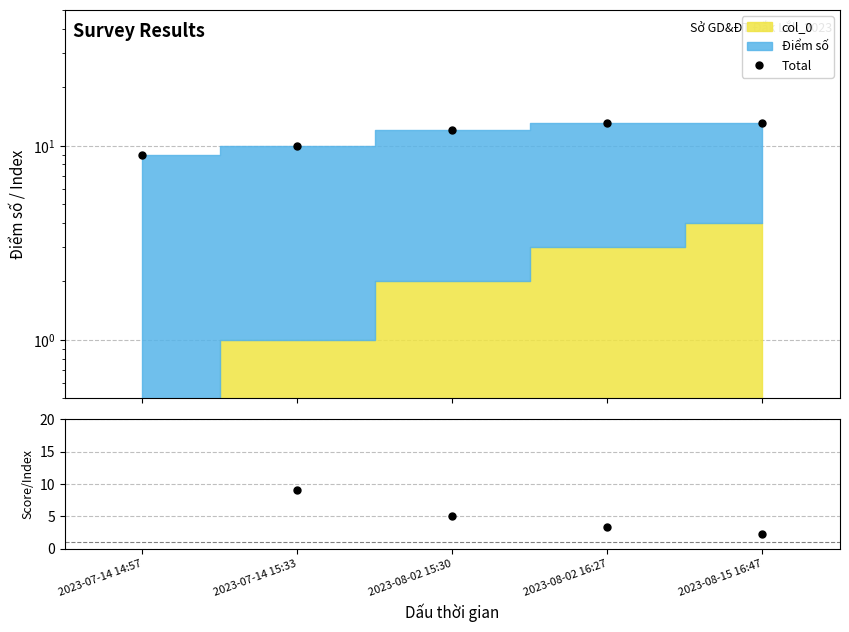

Rank the categories by Total value from highest to lowest.

2023-08-02 16:27, 2023-08-15 16:47, 2023-08-02 15:30, 2023-07-14 15:33, 2023-07-14 14:57